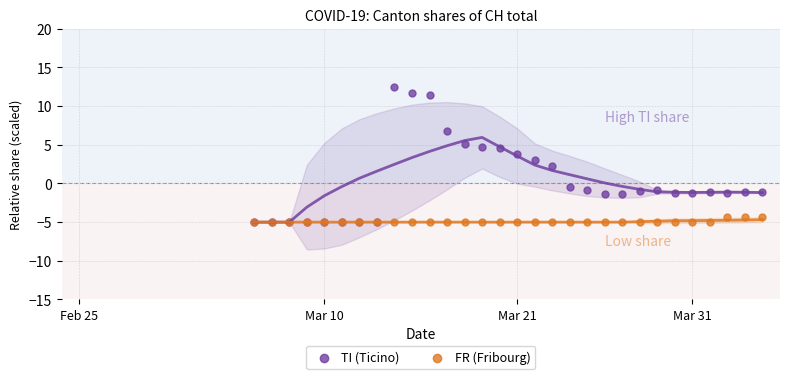

What are all the series names shown in the legend?

TI (Ticino), FR (Fribourg)